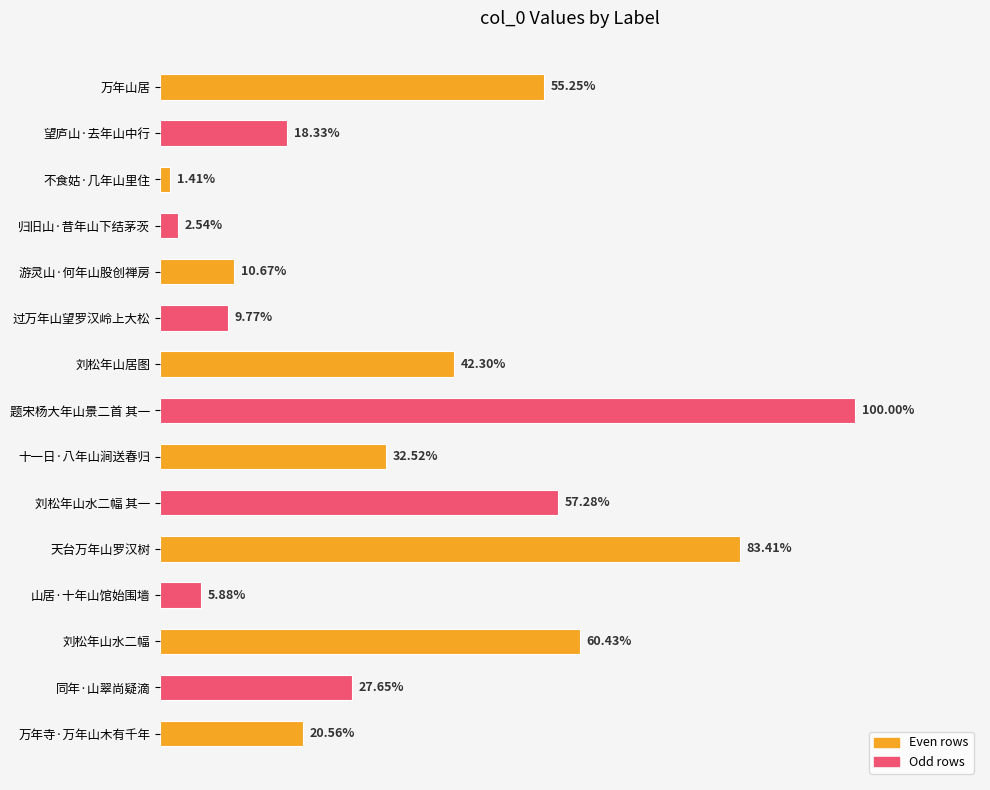

Does the chart contain any negative values?

No